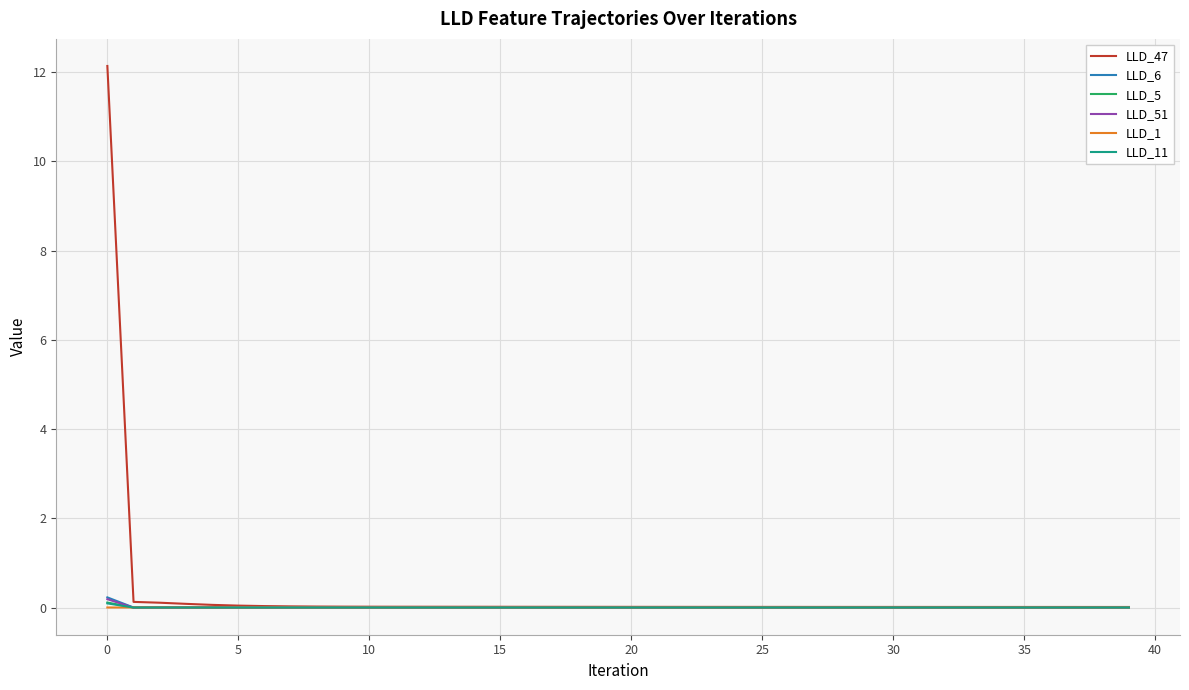

What is the maximum value shown in the chart?

12.1